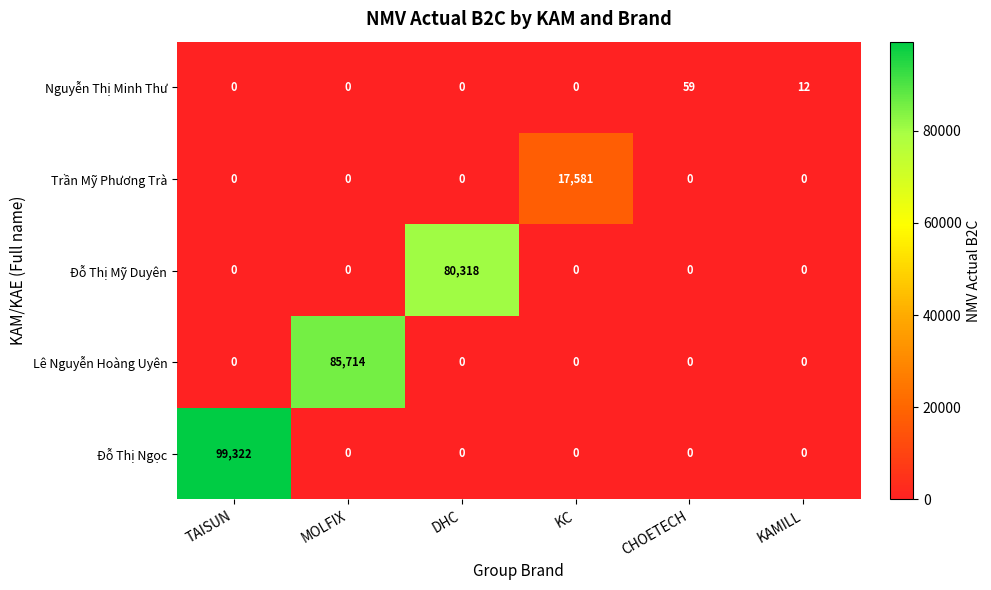

What is the sum of all Đỗ Thị Mỹ Duyên values?

80318